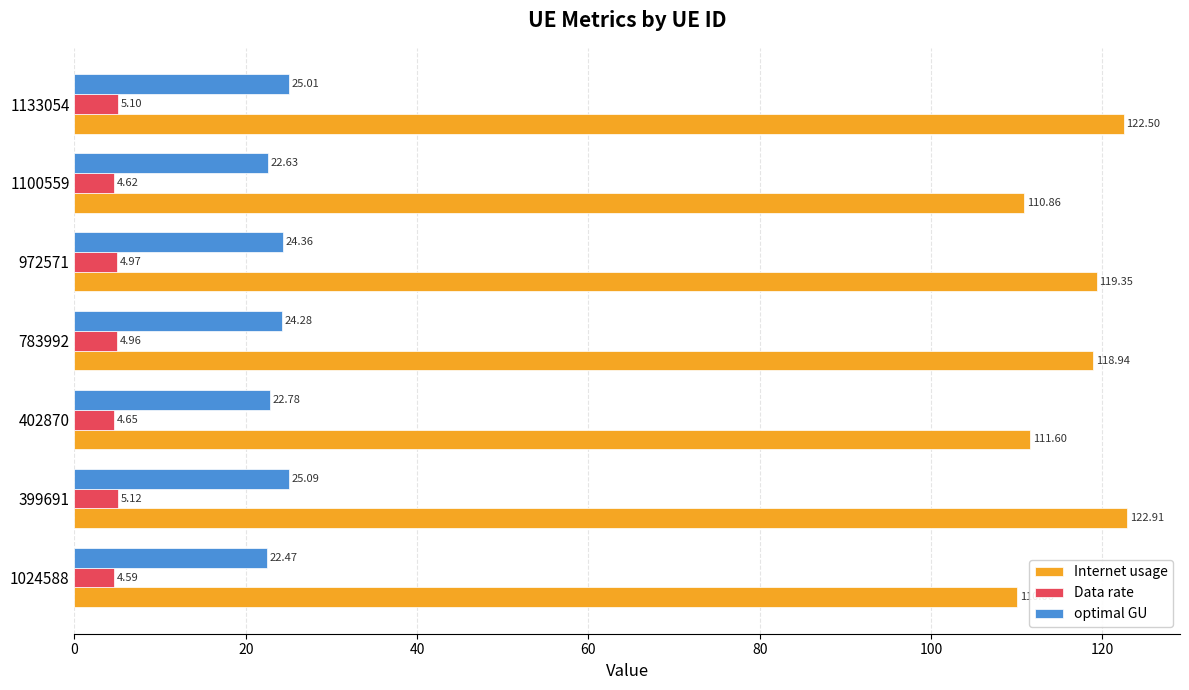

Rank the series at 402870 from lowest to highest value.

Data rate, optimal GU, Internet usage